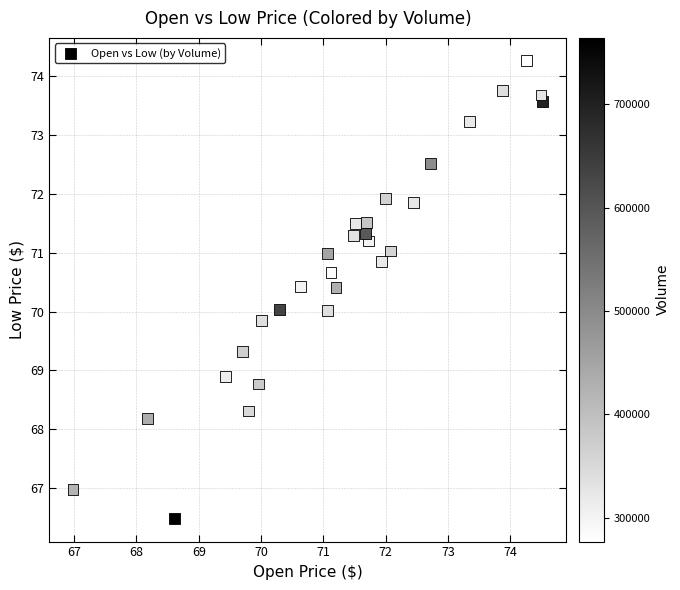

What is the range of Y values (max minus min)?

7.8